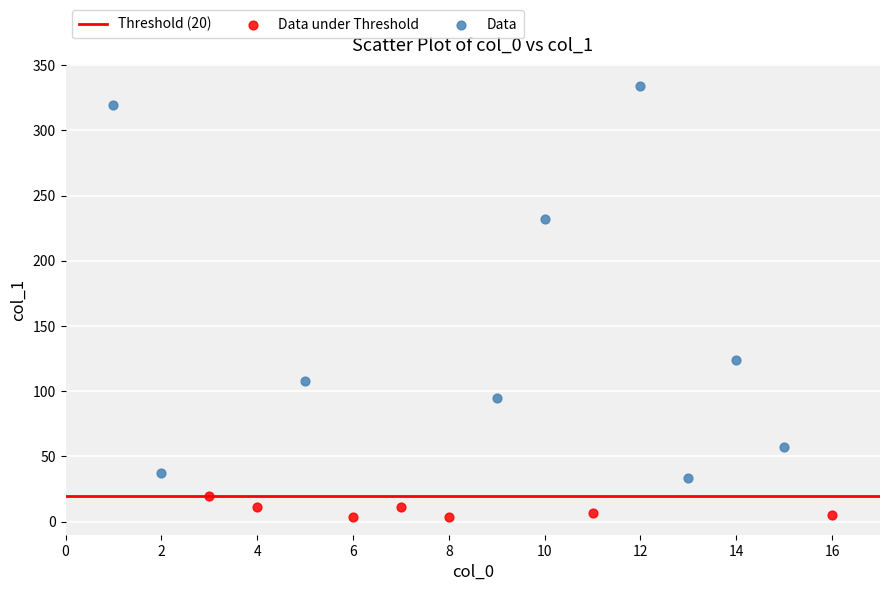

Which series reaches the maximum Y coordinate?

Data